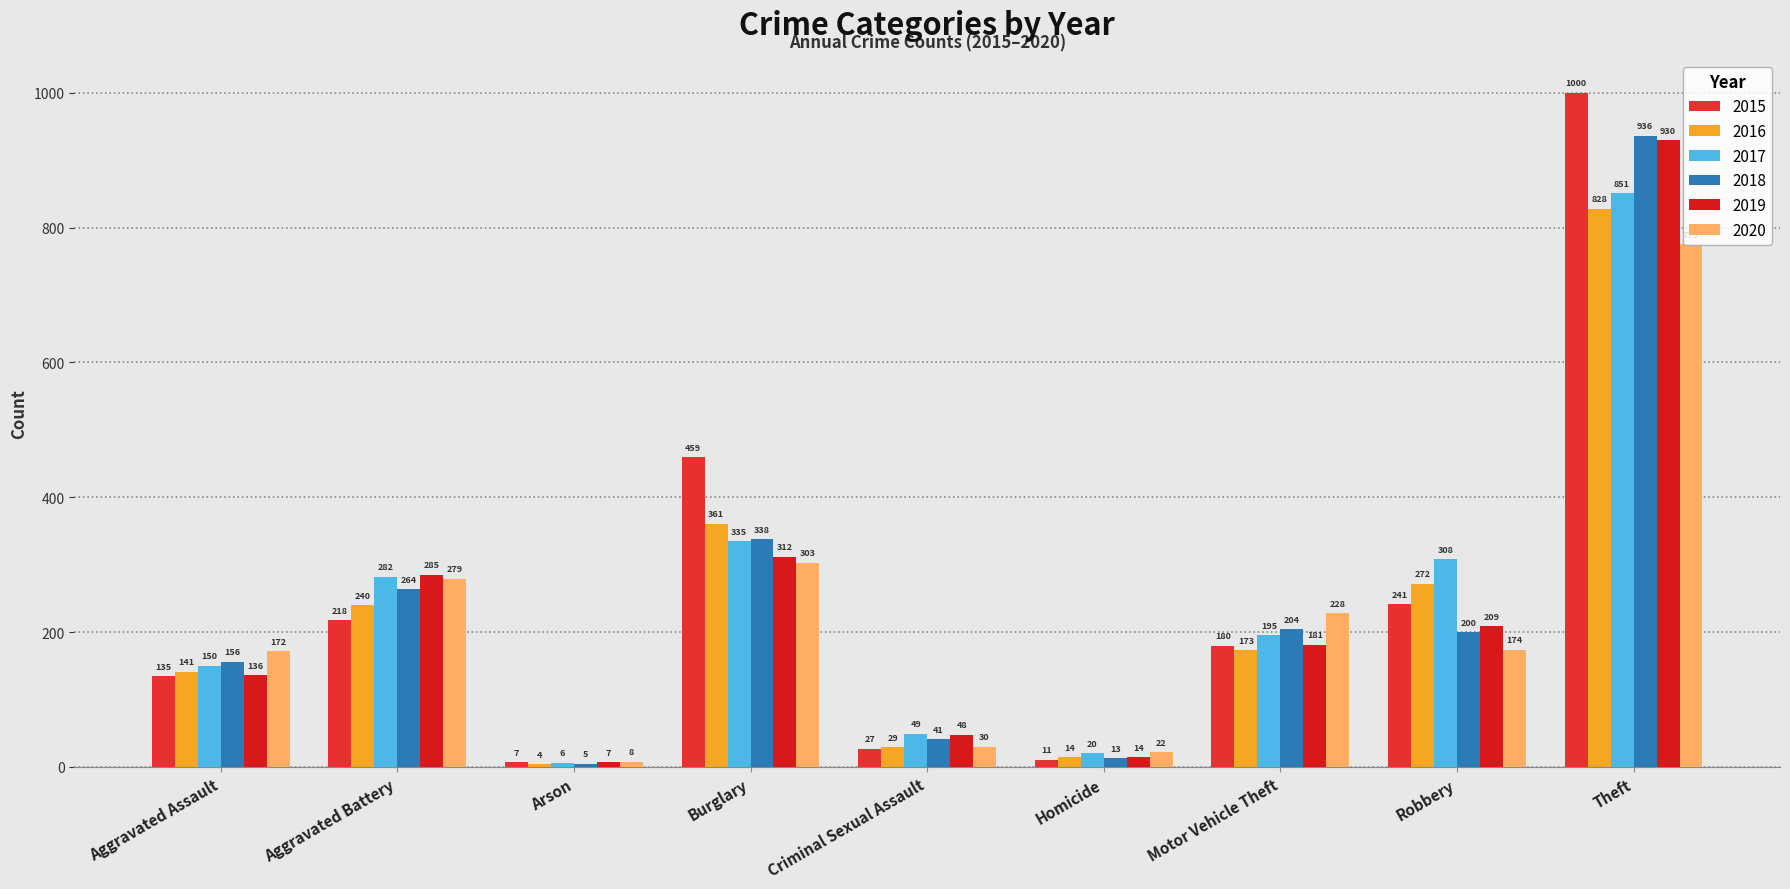

Read the 2016 value at Burglary.

361